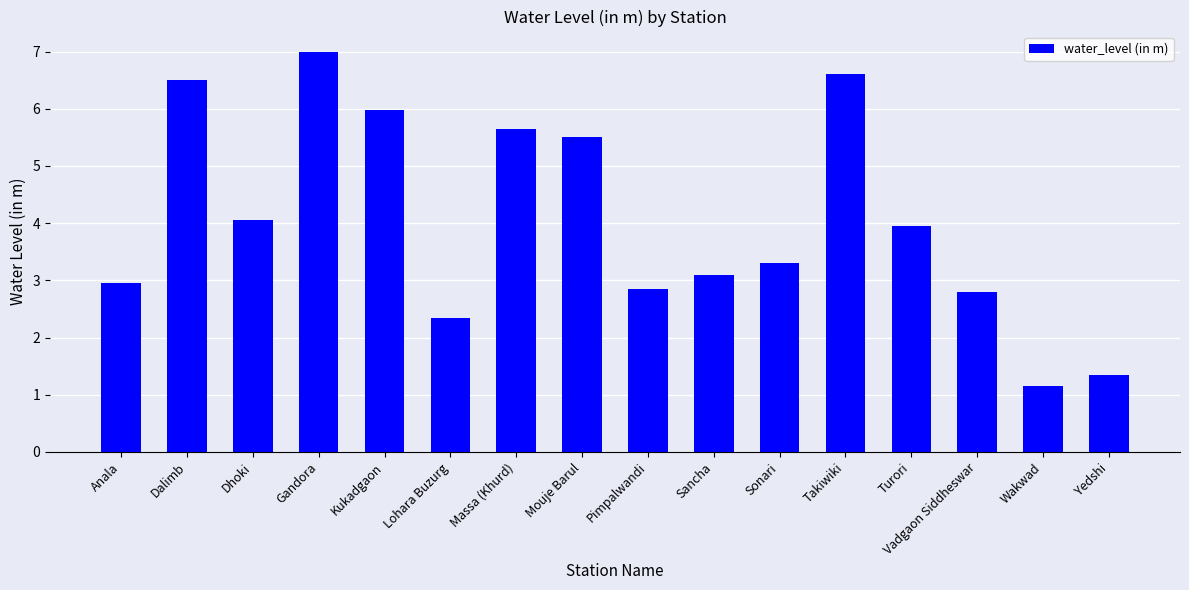

What is the maximum value shown in the chart?

7.0